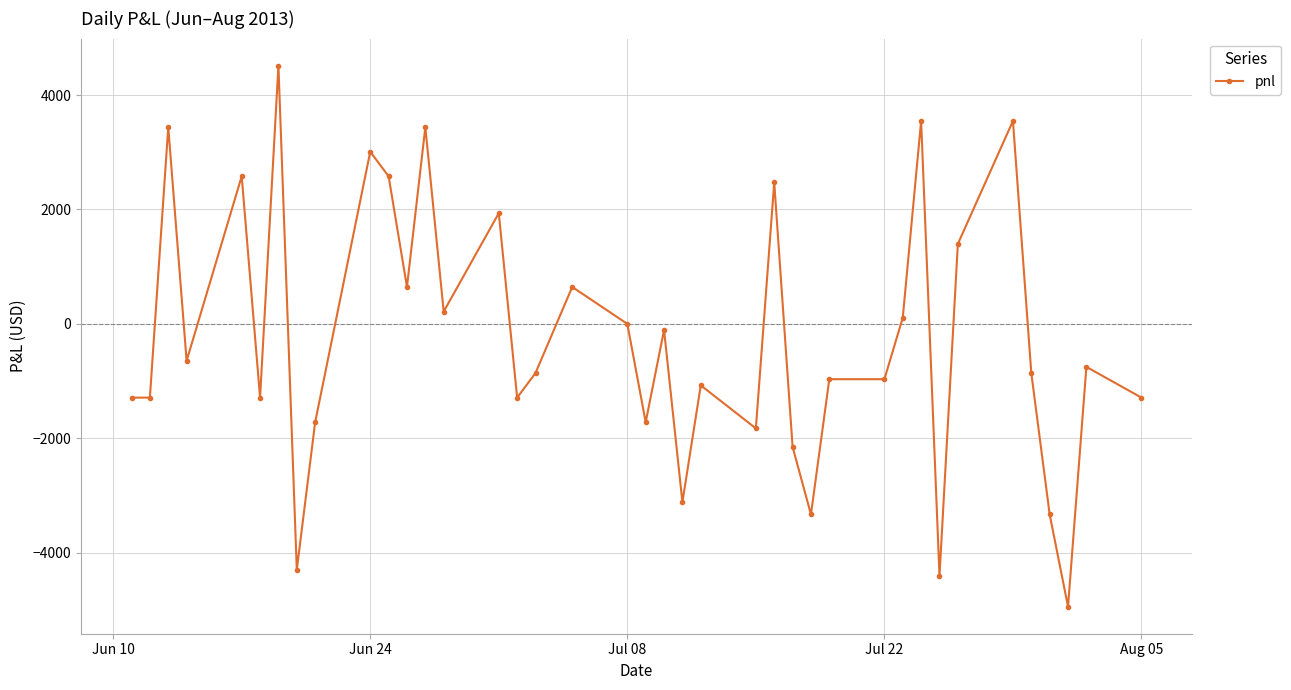

What is the value of the 35th point from the left?

-860.0